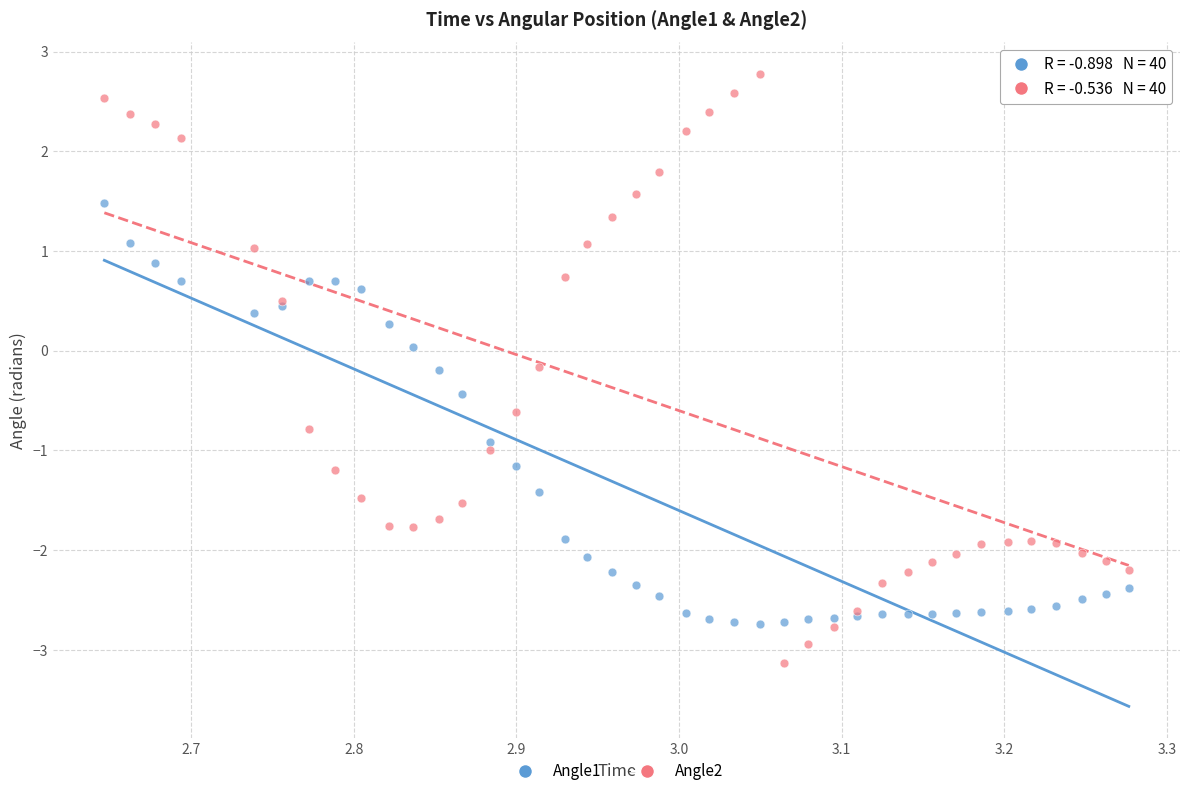

What is the X range (max minus min) for the scatter plot?

0.6